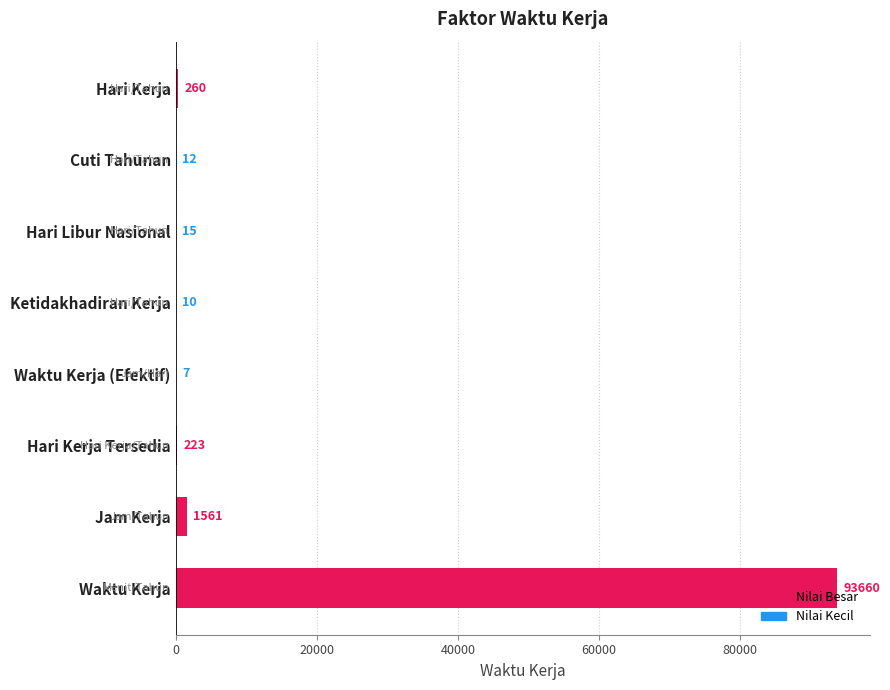

True or false: the data shows 10 at Ketidakhadiran Kerja.

True